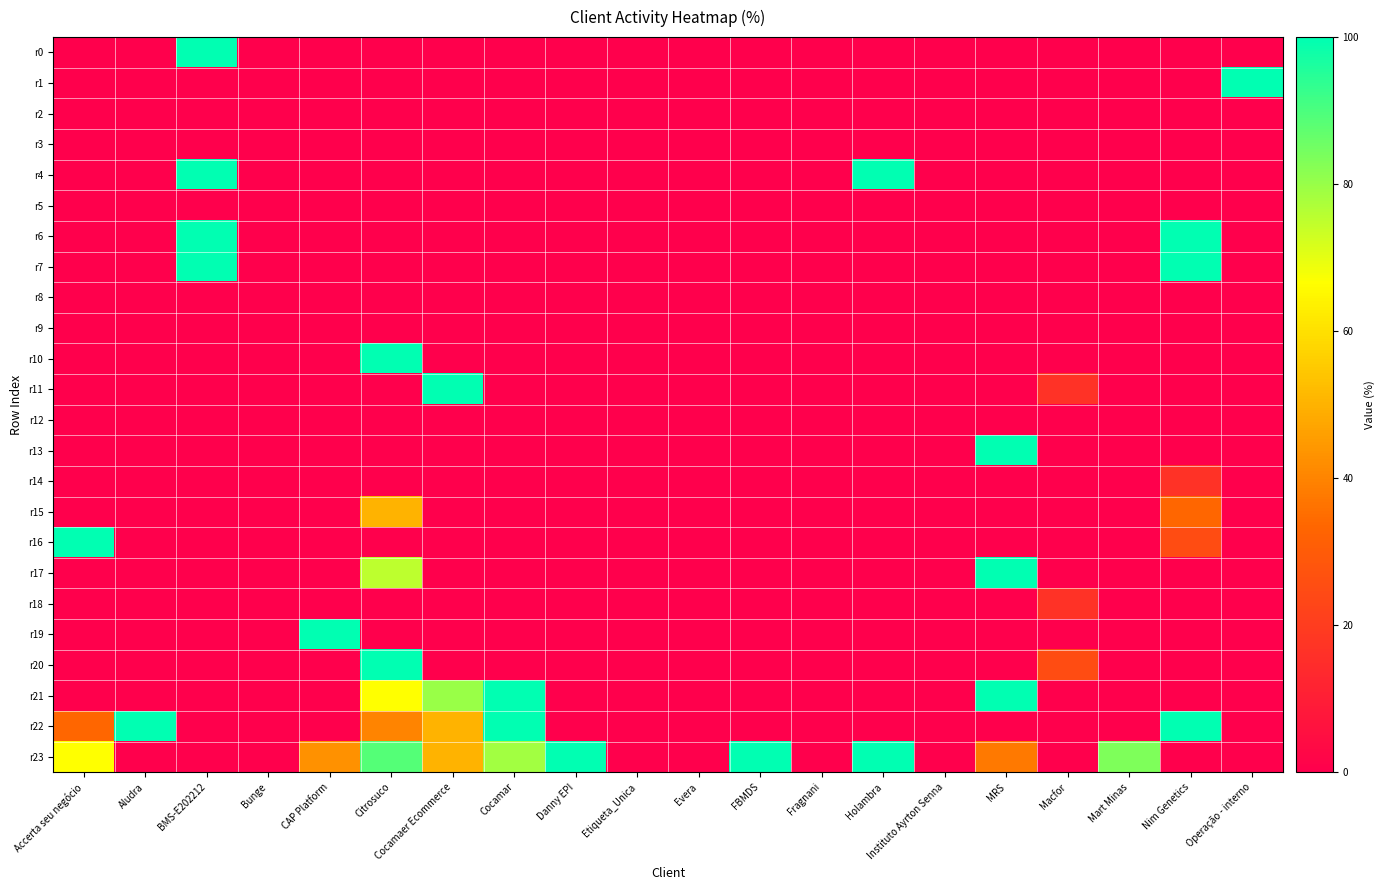

At how many categories does at least one series exceed 46?

14